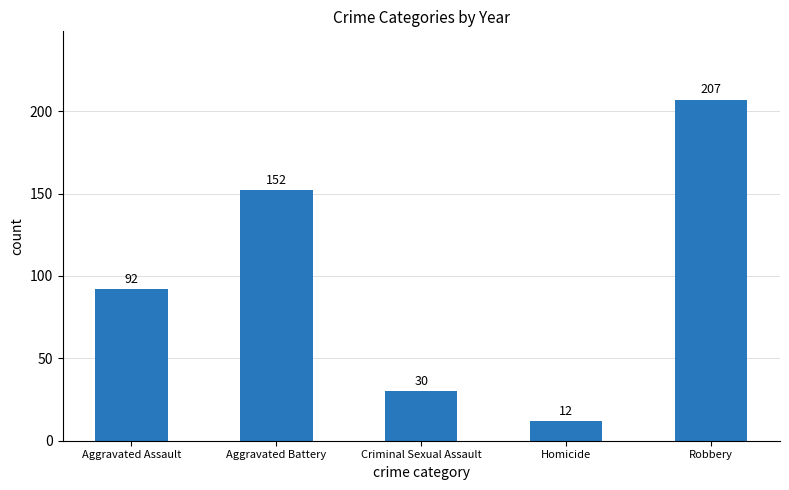

At which label is the value closest to 109?

Aggravated Assault